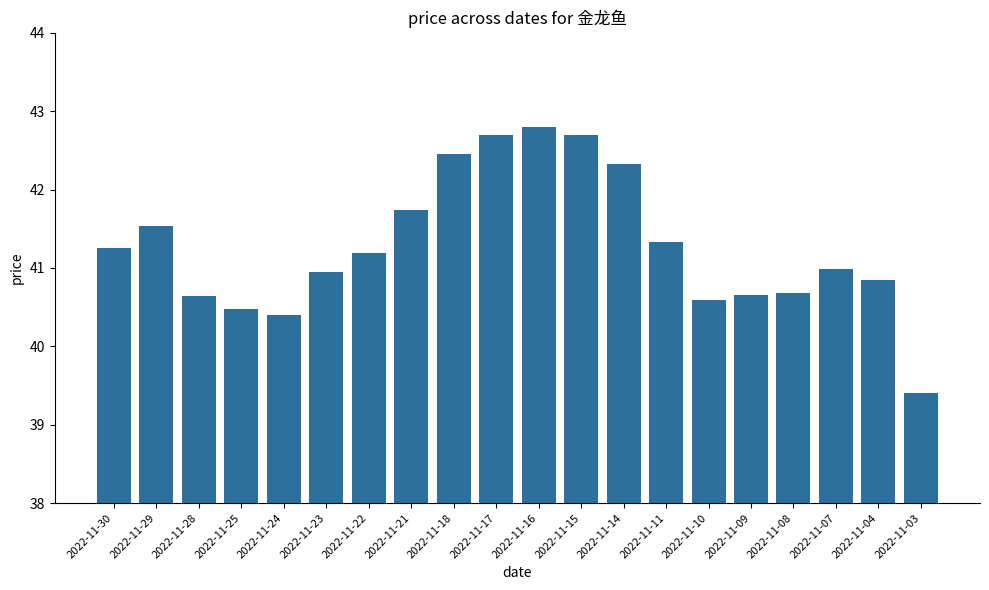

The chart shows a value of 41.0 at 2022-11-07. True or false?

True